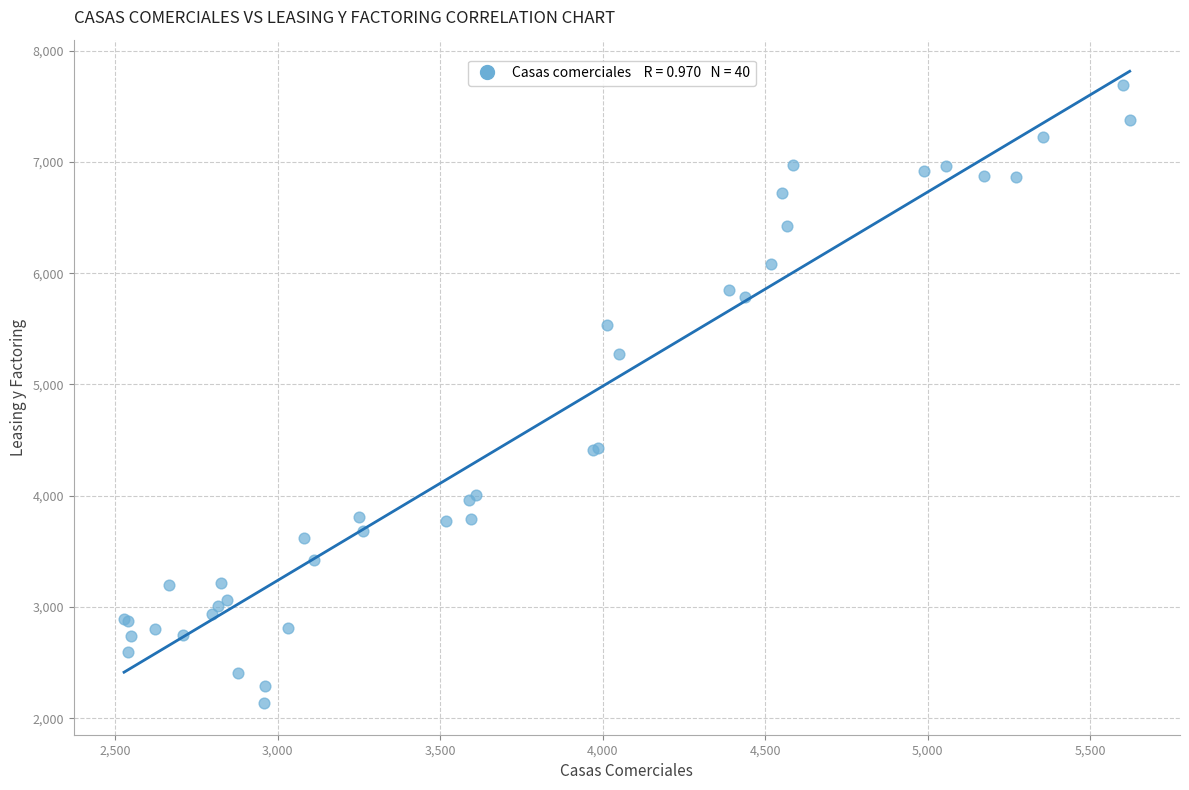

What Y value in the scatter plot is closest to 4914?

5277